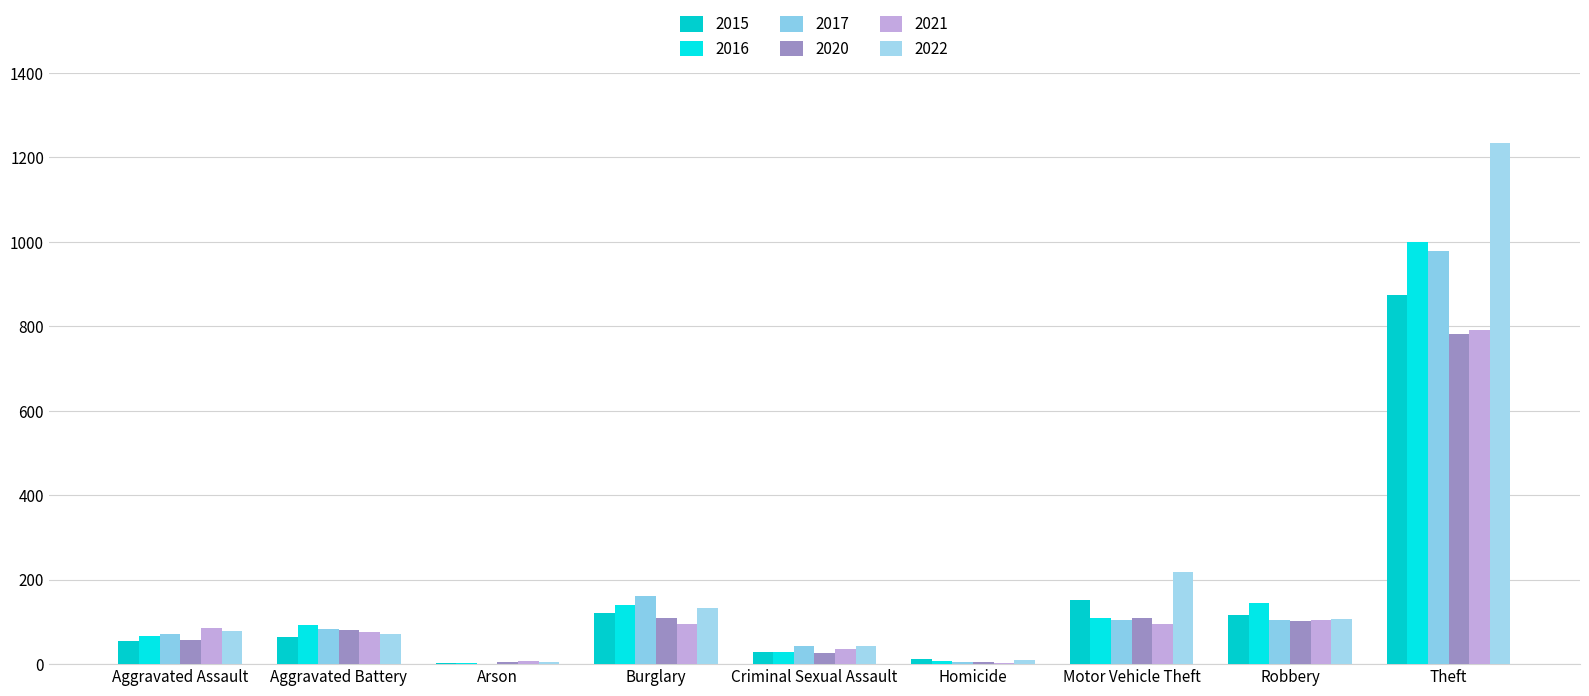

What value does the 2016 series have at Robbery?

144